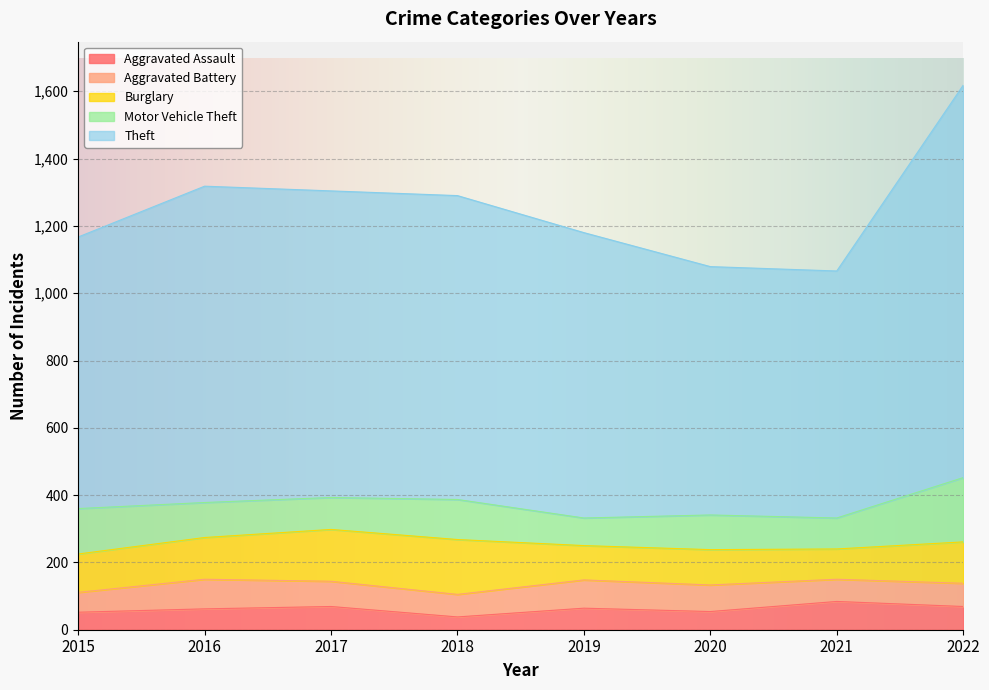

What is the average value of the Motor Vehicle Theft series?

115